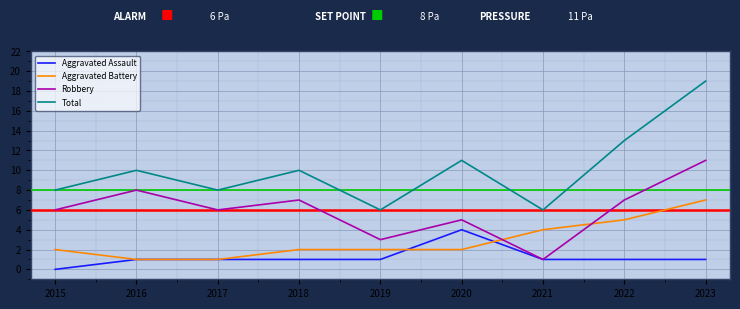

Is the value of Robbery at 2017 greater than the value of Aggravated Battery at 2021?

Yes